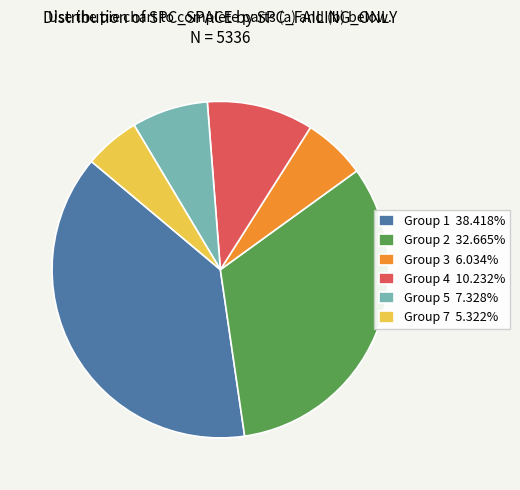

What is the ratio of the value at Group 2 32.665% to the value at Group 3 6.034%?

5.4